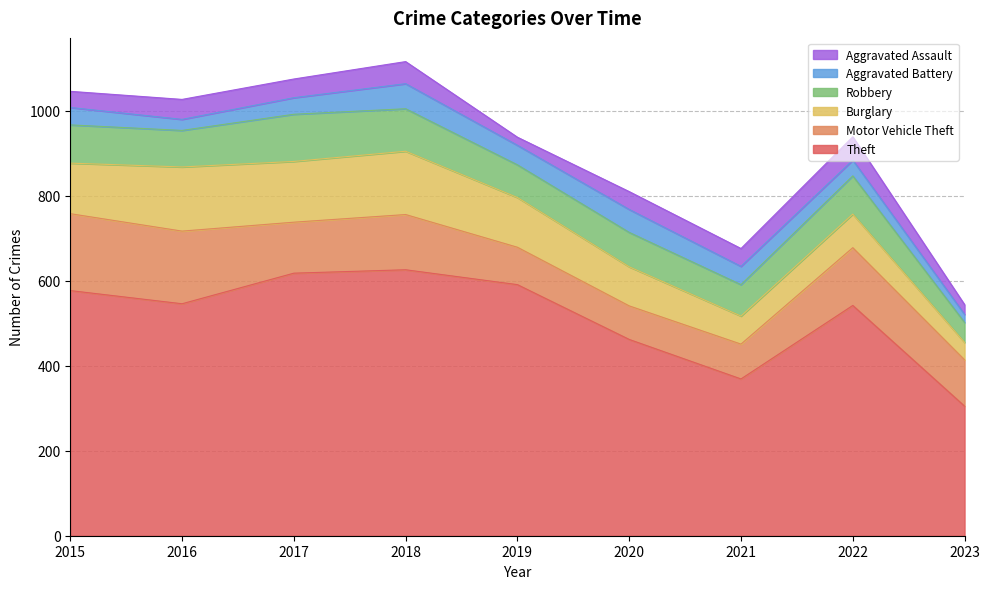

At which label does Aggravated Battery reach its minimum?

2023